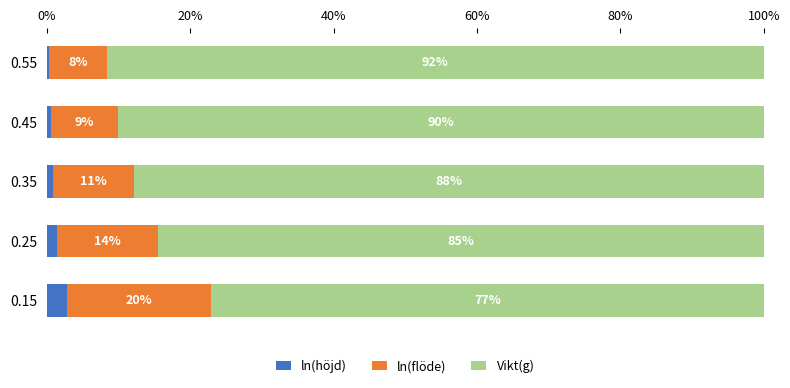

What is the total value across all series at 0.45?

100.0